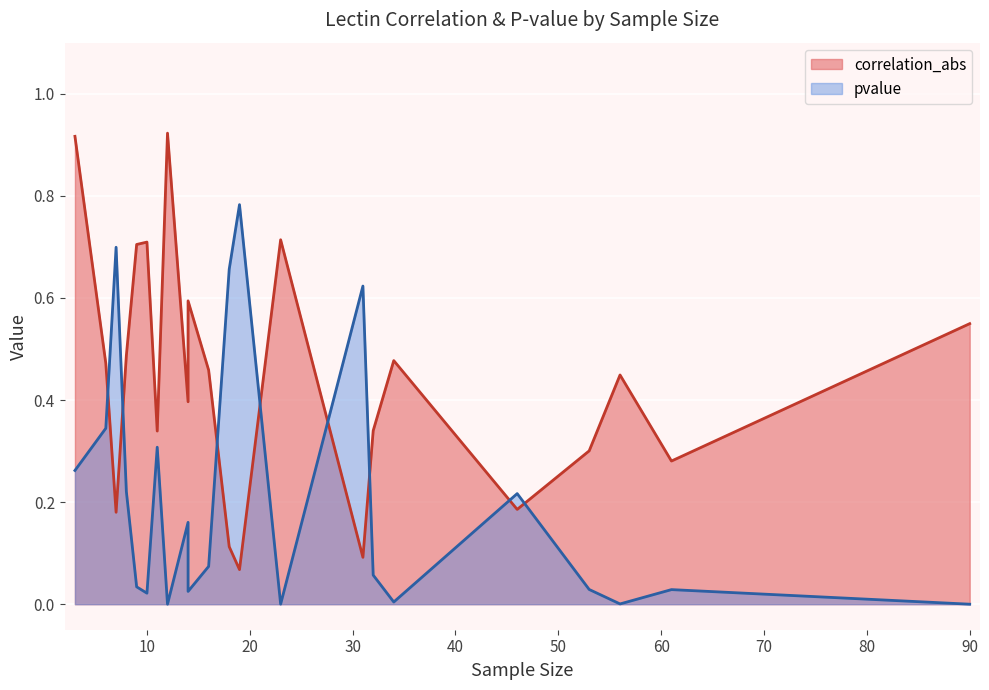

List the series in order of their overall mean, highest first.

correlation_abs, pvalue